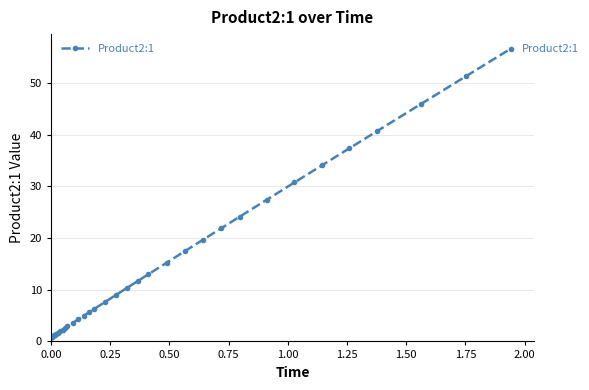

What is the sum of all values?

521.7